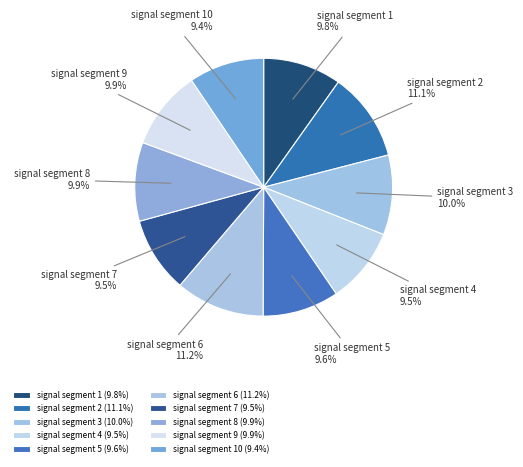

How many slices are in this pie chart?

10